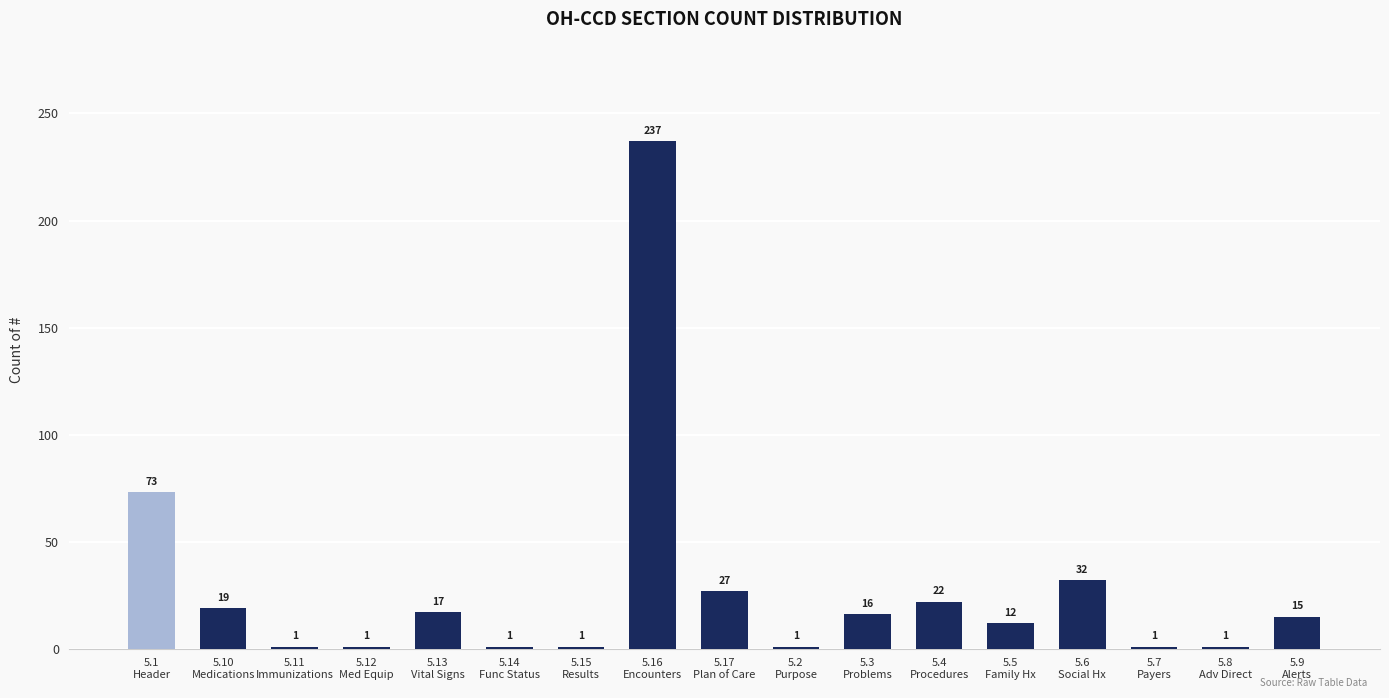

True or false: the data shows 1 at 5.15
Results.

True